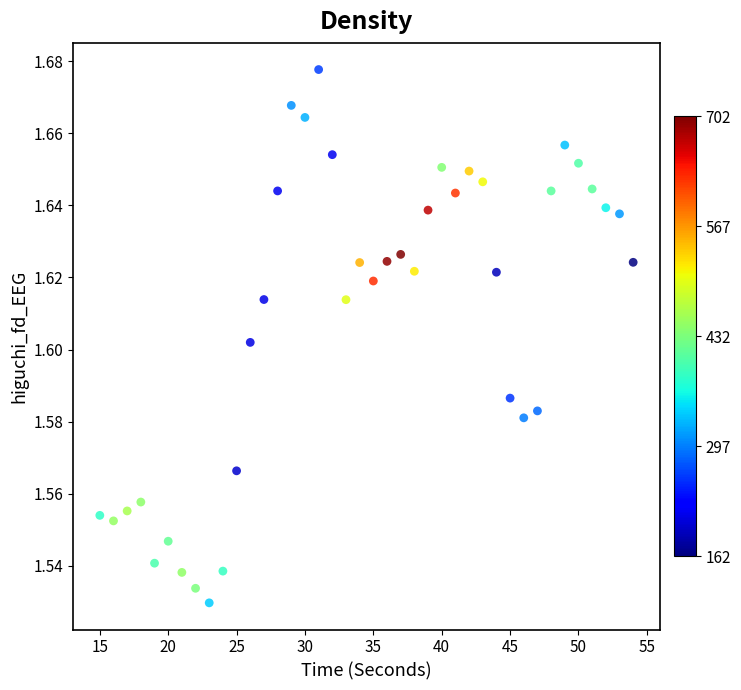

What is the range of X values (max minus min)?

39.0